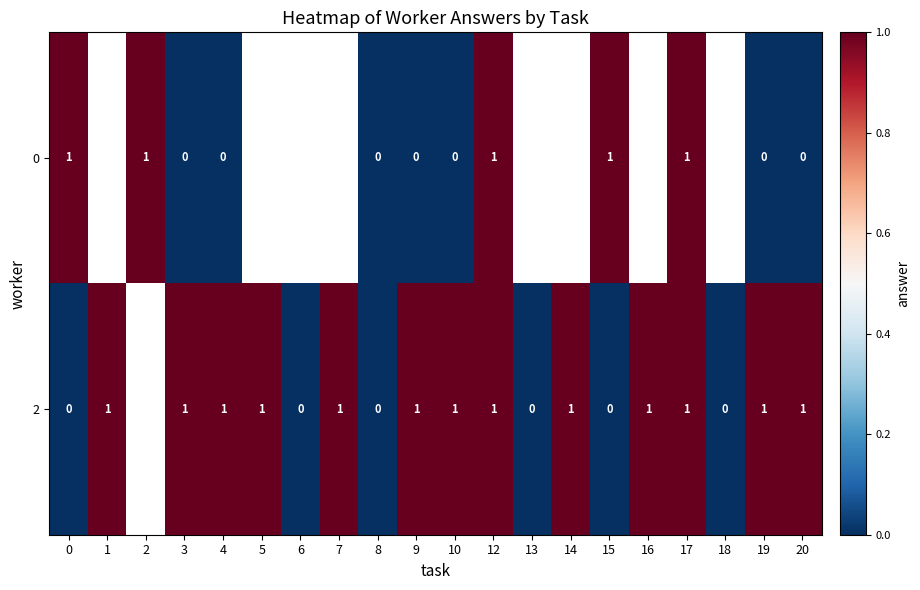

Count the number of categories in the chart.

20